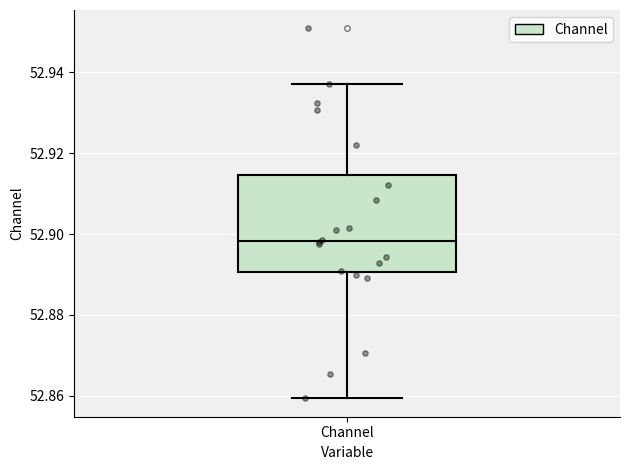

Read this box plot against the y-axis: the position of the median line, the range covered by the box, and the ends of both whiskers. The values are not printed on the chart, so give them approximately, as read against the axis.

median 52.898, box 52.890 to 52.914, whiskers 52.860 to 52.938